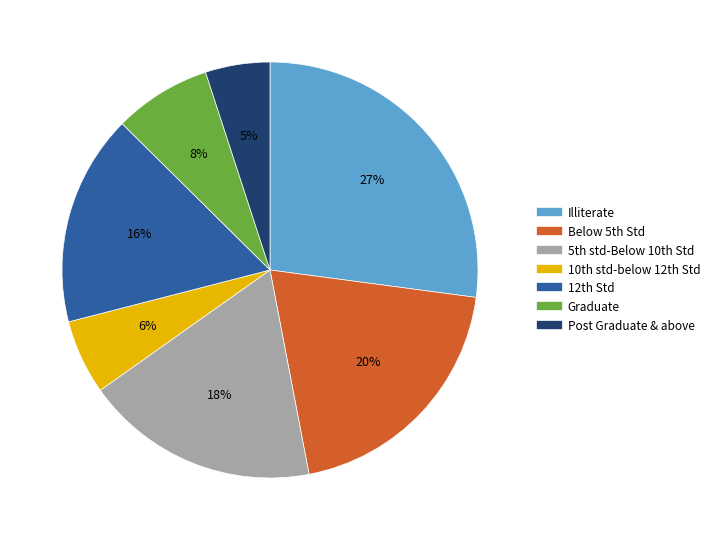

Is it true that Post Graduate & above is 5% of the pie?

True